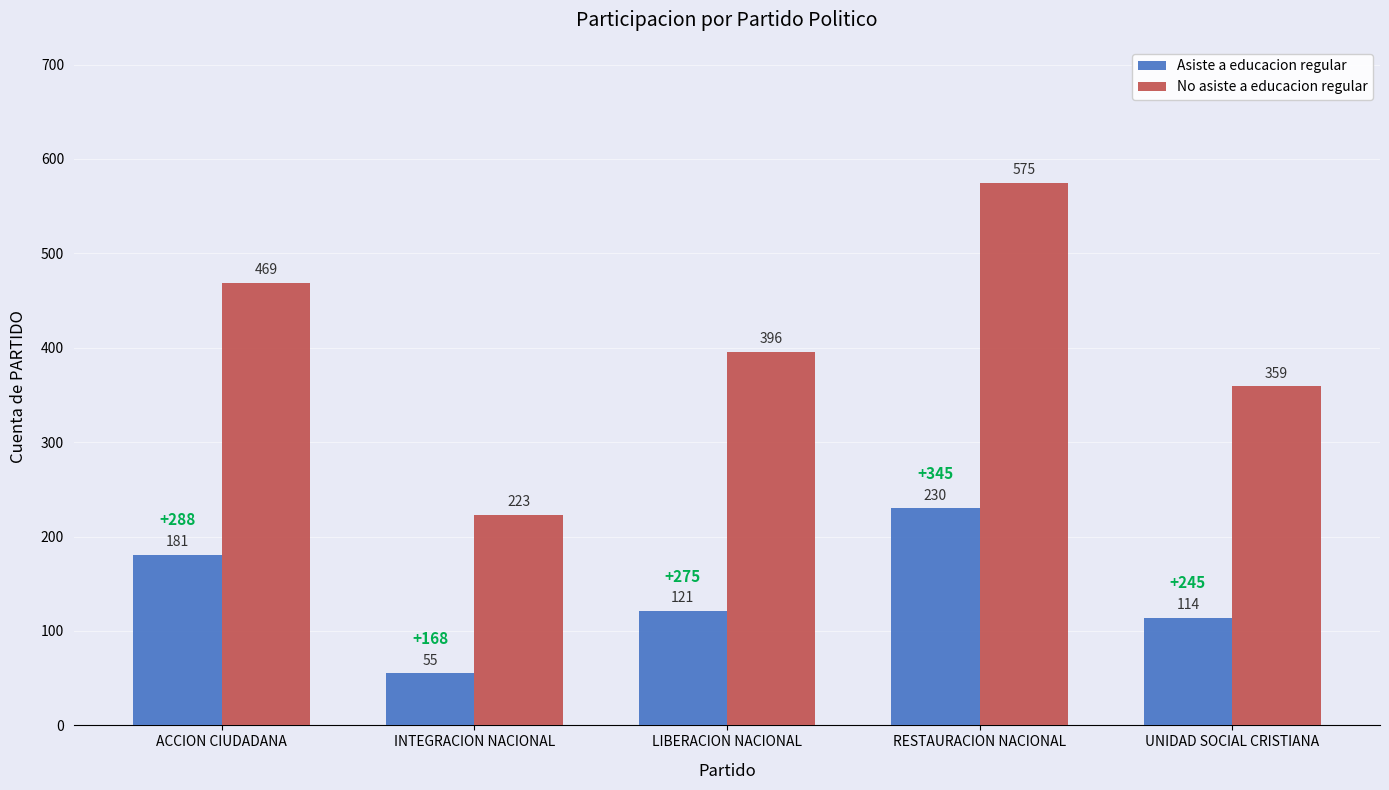

Is it true that No asiste a educacion regular equals 175 at RESTAURACION NACIONAL?

False